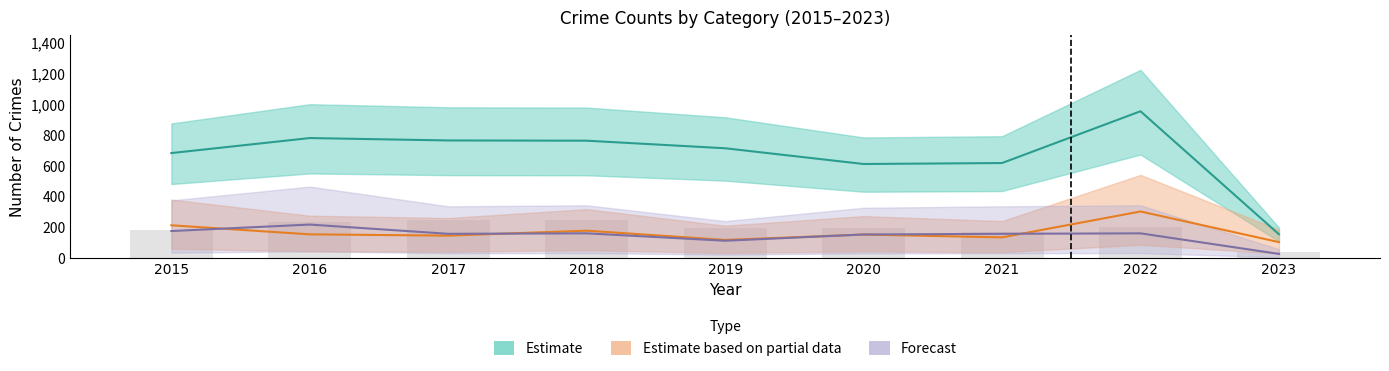

What is the difference between the Robbery values at 2019 and 2020?

40.5